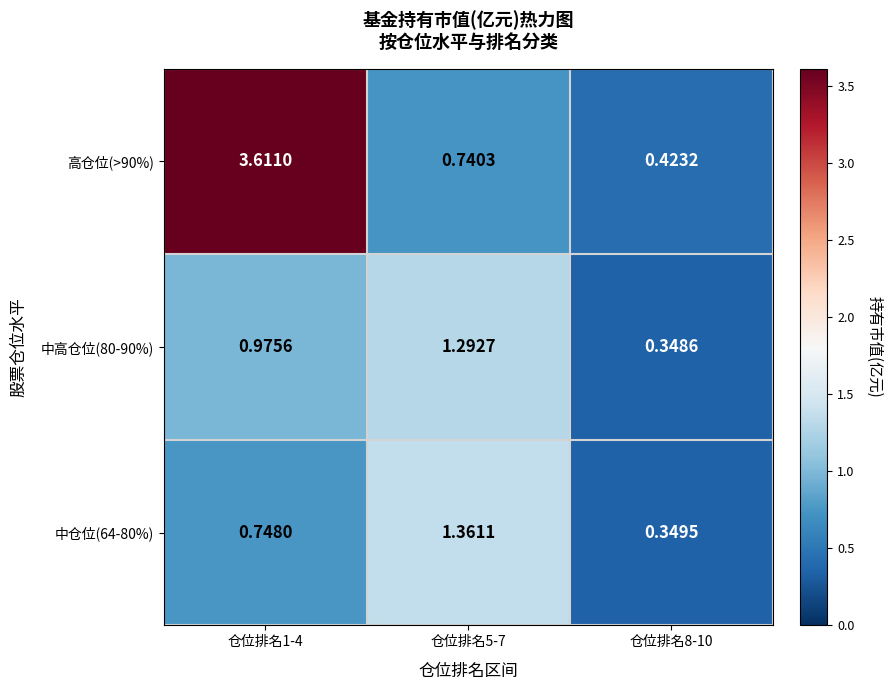

Is the value of 高仓位(>90%) at 仓位排名8-10 greater than the value of 中仓位(64-80%) at 仓位排名1-4?

No